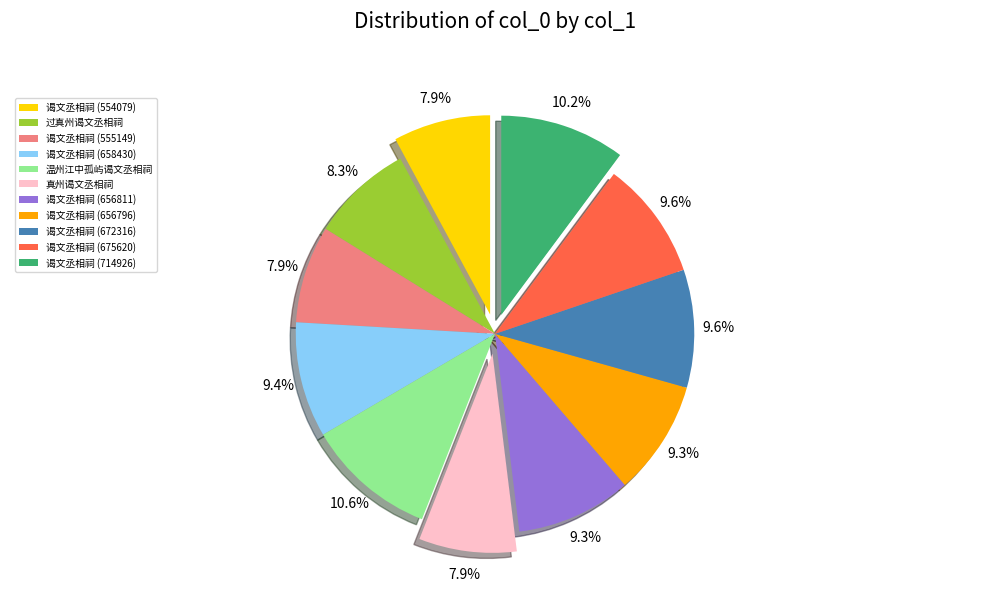

Do 真州谒文丞相祠 and 谒文丞相祠 (656811) together represent more than half of the pie?

No